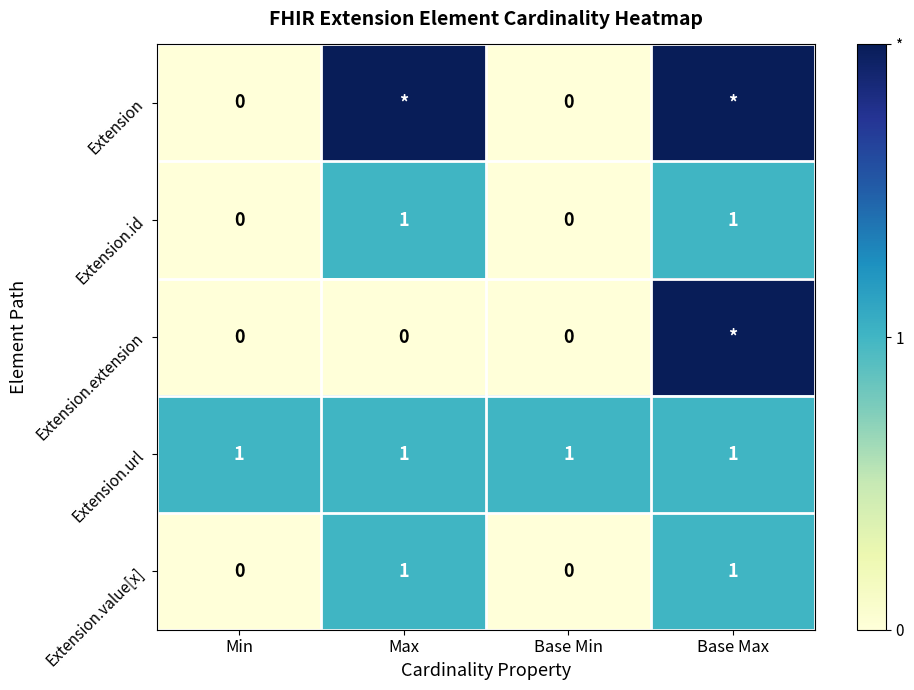

At which category does the chart reach its peak across all series?

Max